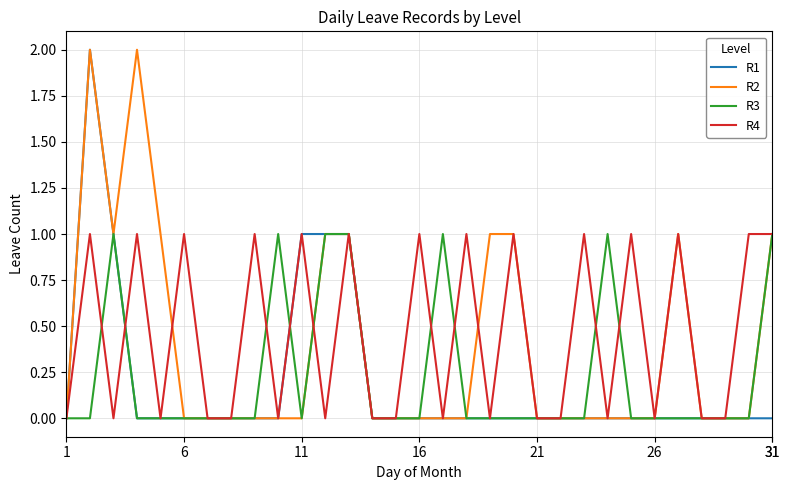

At which label does R1 reach its peak?

6